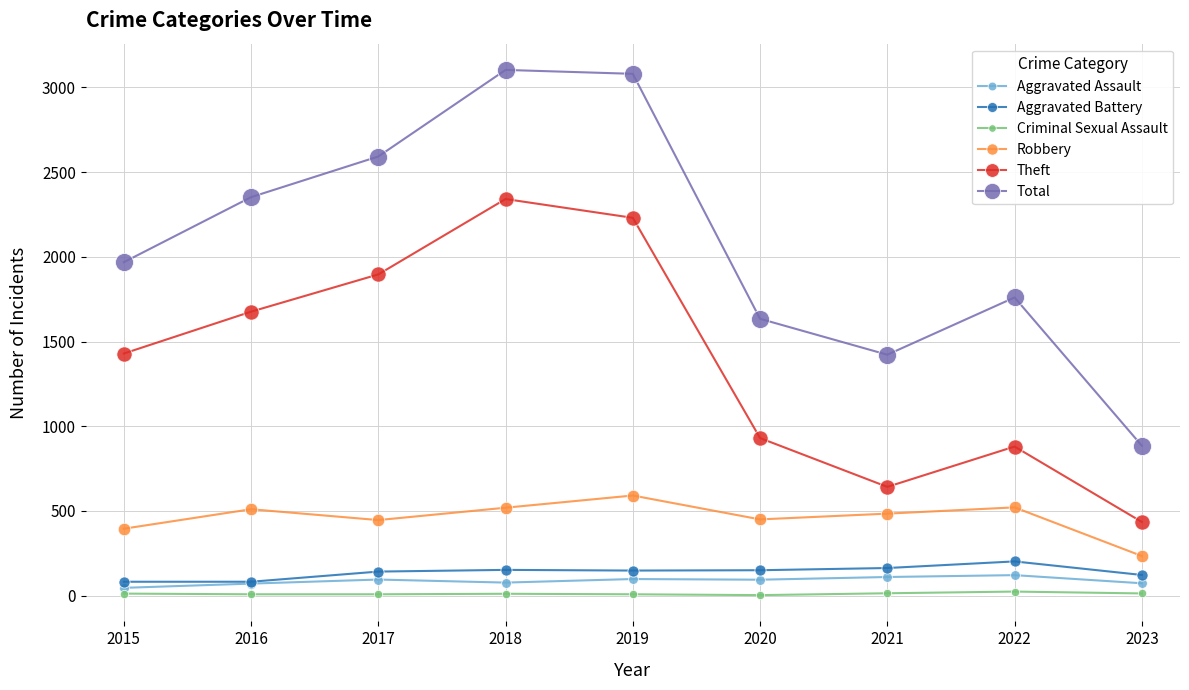

What is the value of the Criminal Sexual Assault point at the 1st from the left?

12